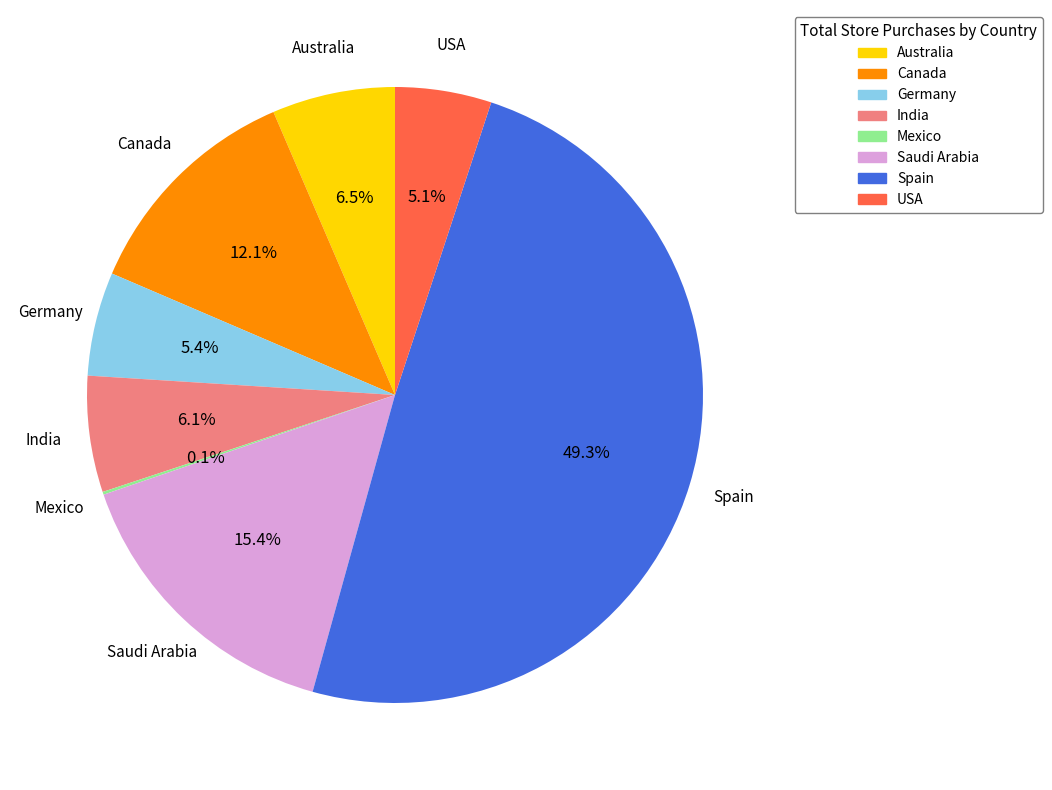

To the nearest percent, what is the combined percentage of Australia and Spain?

56%